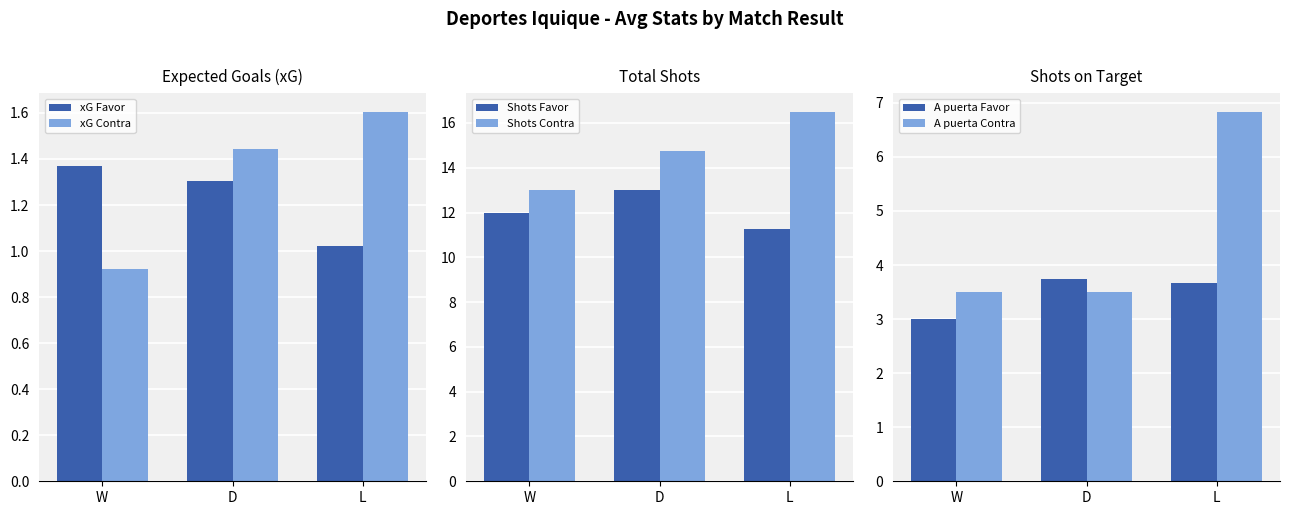

Which series has the largest range (max minus min)?

Shots Contra